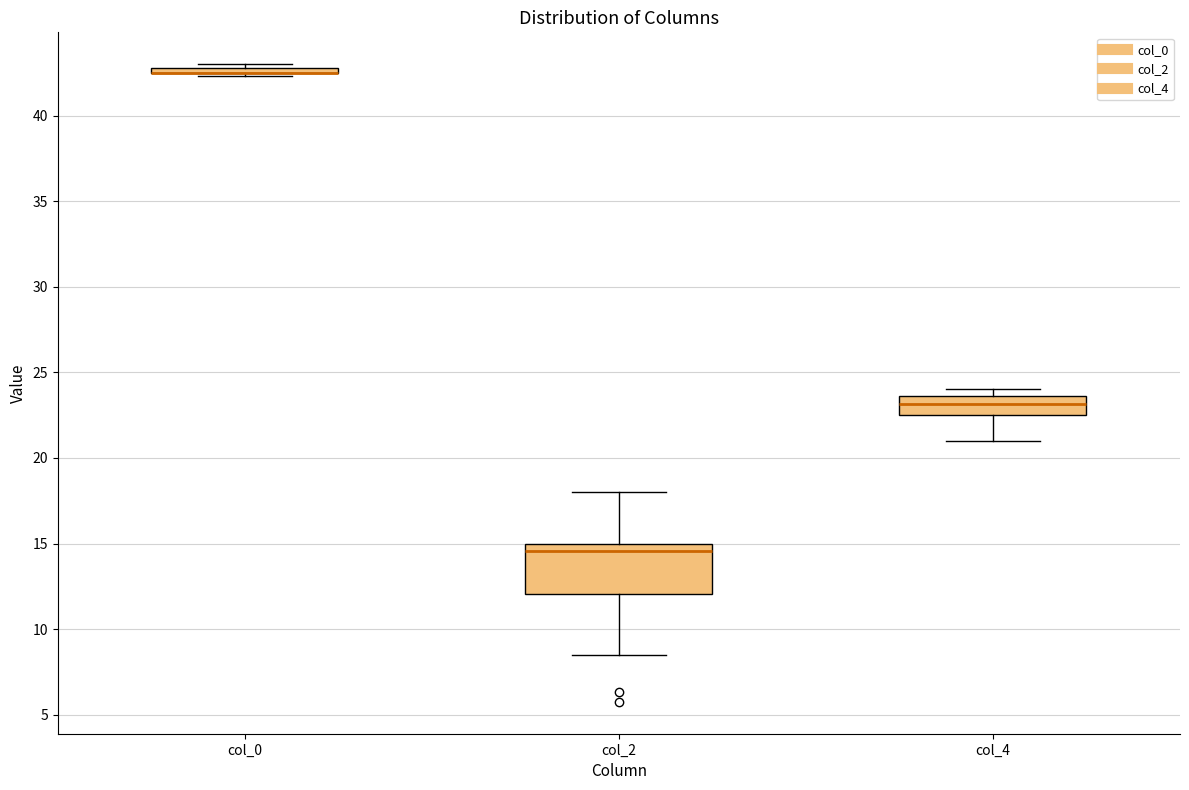

Comparing the boxes themselves (not the whiskers), which one is the tallest?

col_2